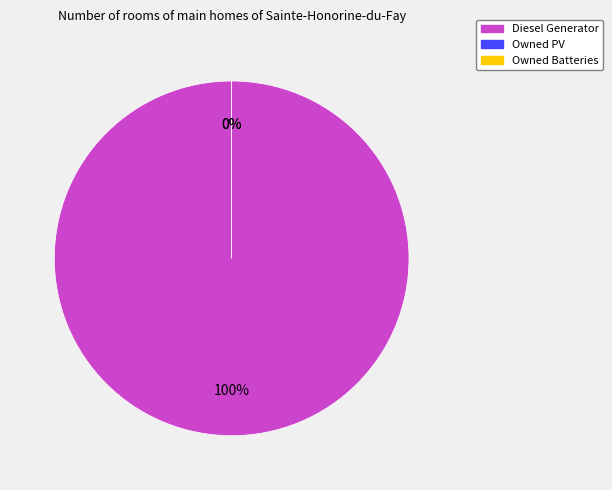

True or false: Diesel Generator accounts for 99% of the total.

False